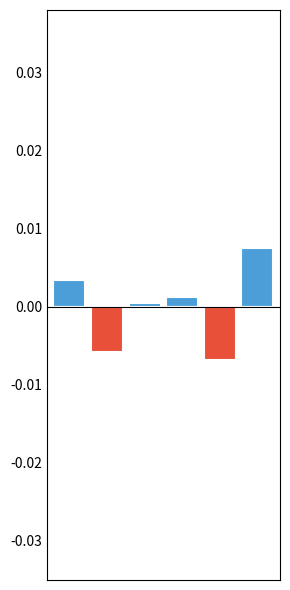

List the series in order of their overall mean, highest first.

Positive, Negative